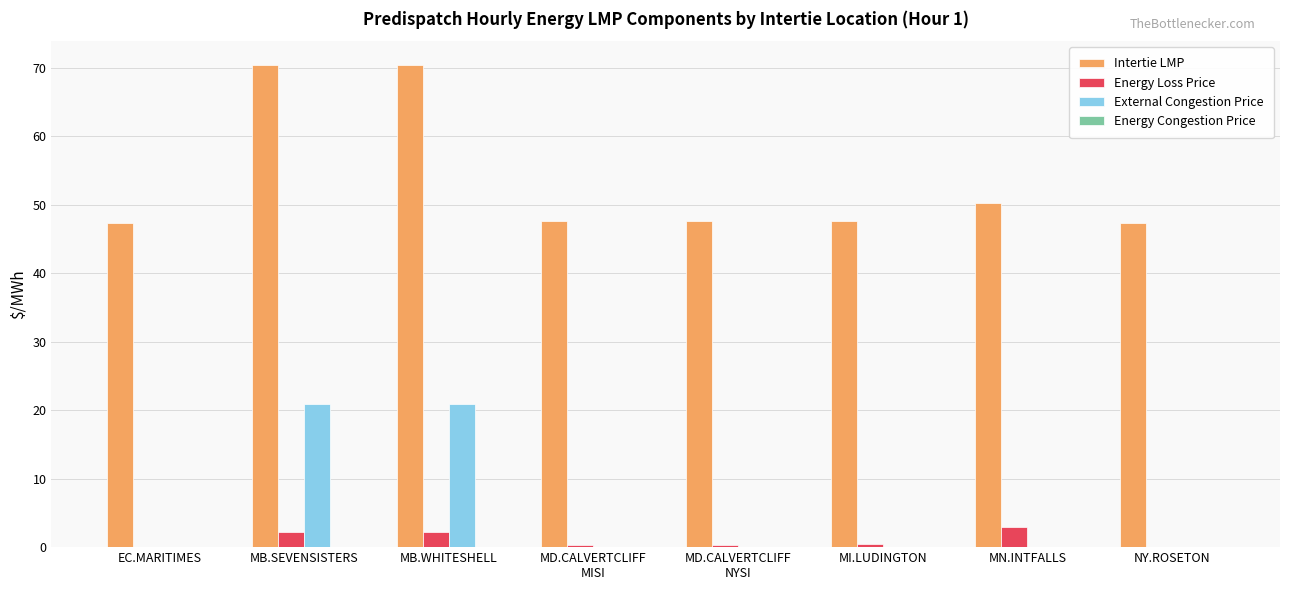

What is the approximate value of Intertie LMP at MB.SEVENSISTERS?

70.4